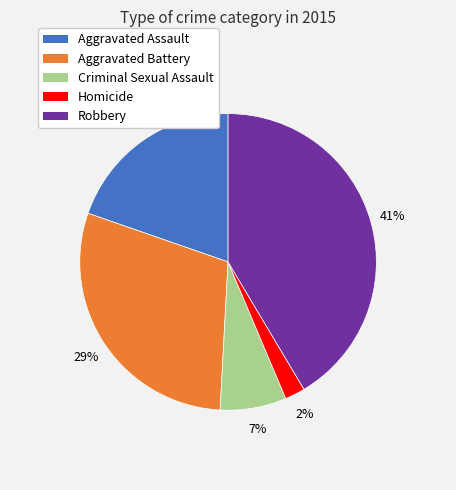

Count the number of slices in the pie.

5